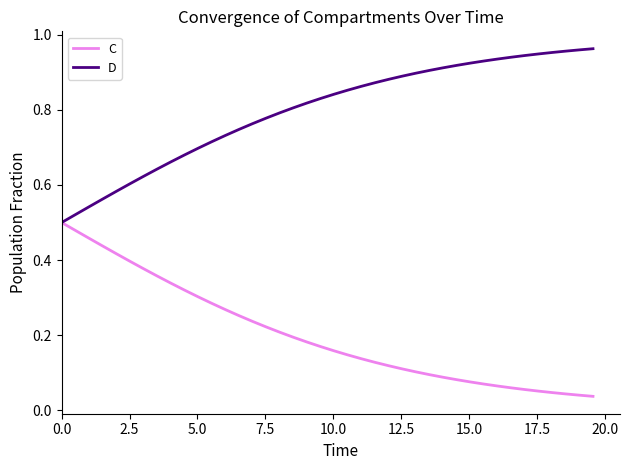

Rank the series by their maximum value, from lowest to highest.

C, D